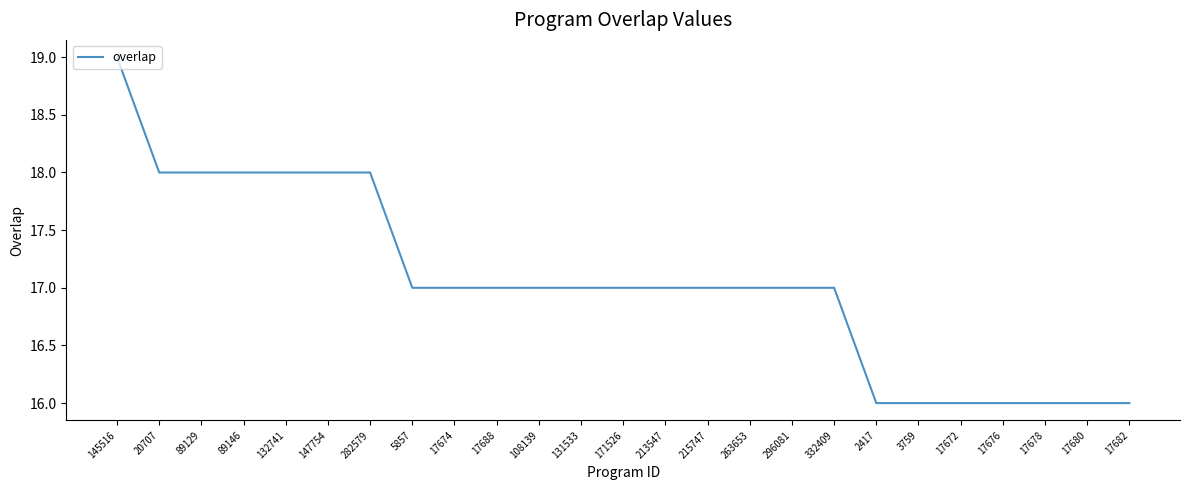

Reading left to right, extract all data points from this chart.

145516=19	20707=18	89129=18	89146=18	132741=18	147754=18	282579=18	5857=17	17674=17	17688=17	108139=17	131533=17	171526=17	213547=17	215747=17	263653=17	296081=17	332409=17	2417=16	3759=16	17672=16	17676=16	17678=16	17680=16	17682=16